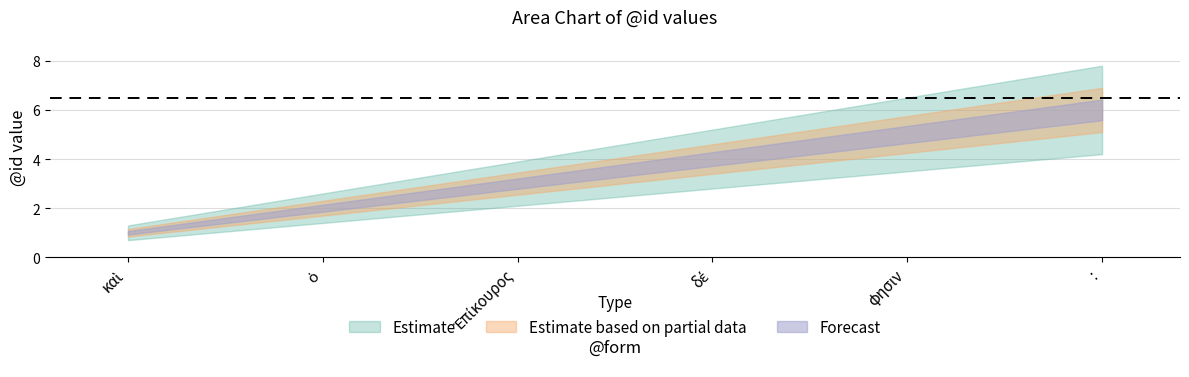

What is the total value across all series at :?

8.6